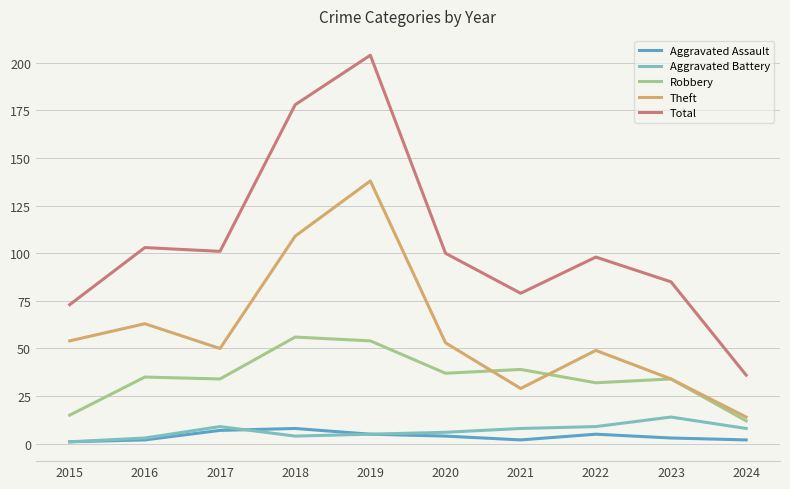

True or false: Theft and Aggravated Assault cross at least once.

False